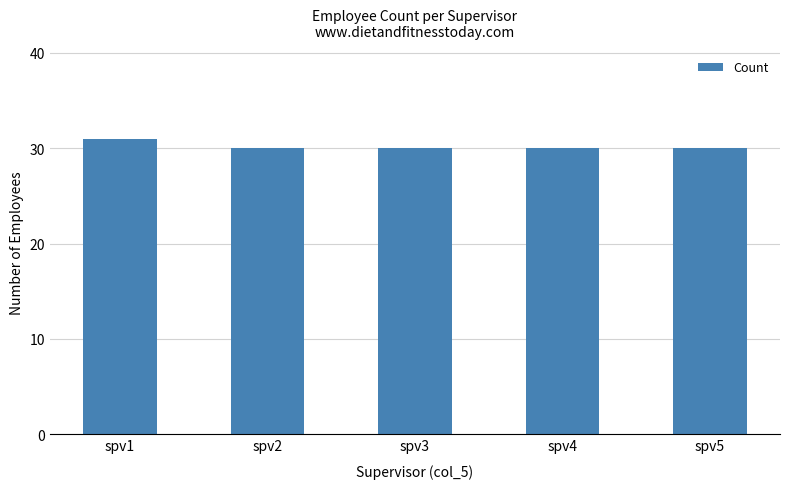

Reading right to left, extract all data points from this chart.

spv5=30	spv4=30	spv3=30	spv2=30	spv1=31